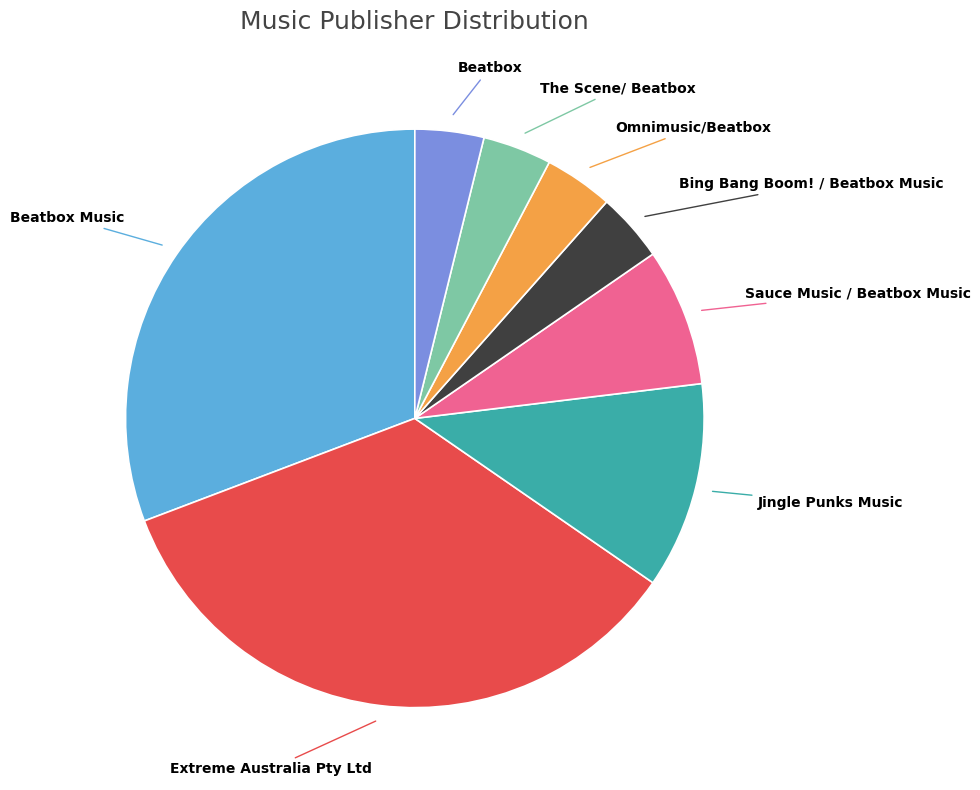

True or false: Sauce Music / Beatbox Music accounts for 3% of the total.

False